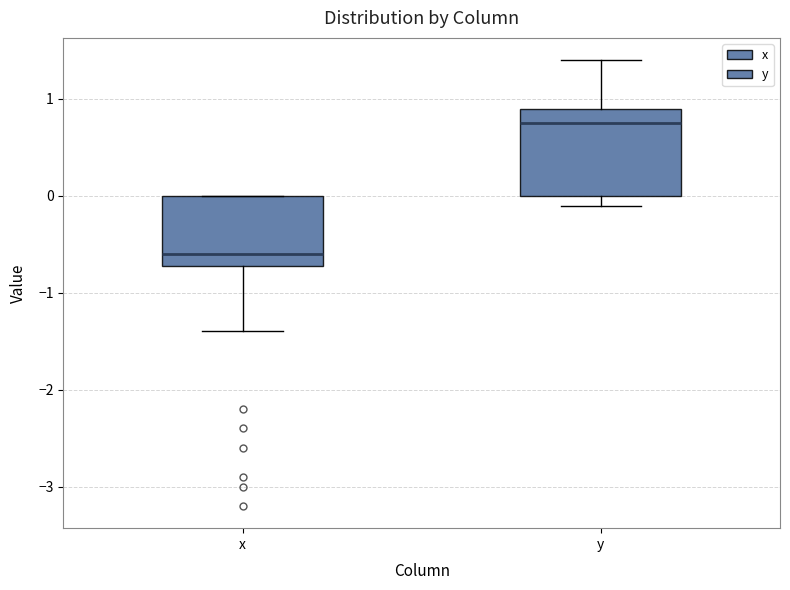

Which box's median line is the highest?

y